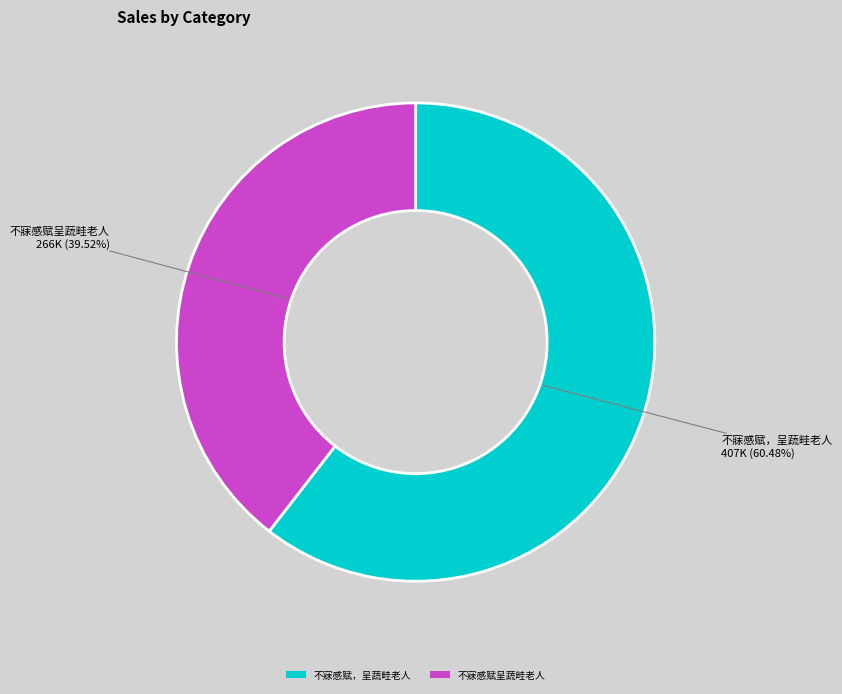

What portion of the pie excludes 不寐感赋呈蔬畦老人?

60.5%